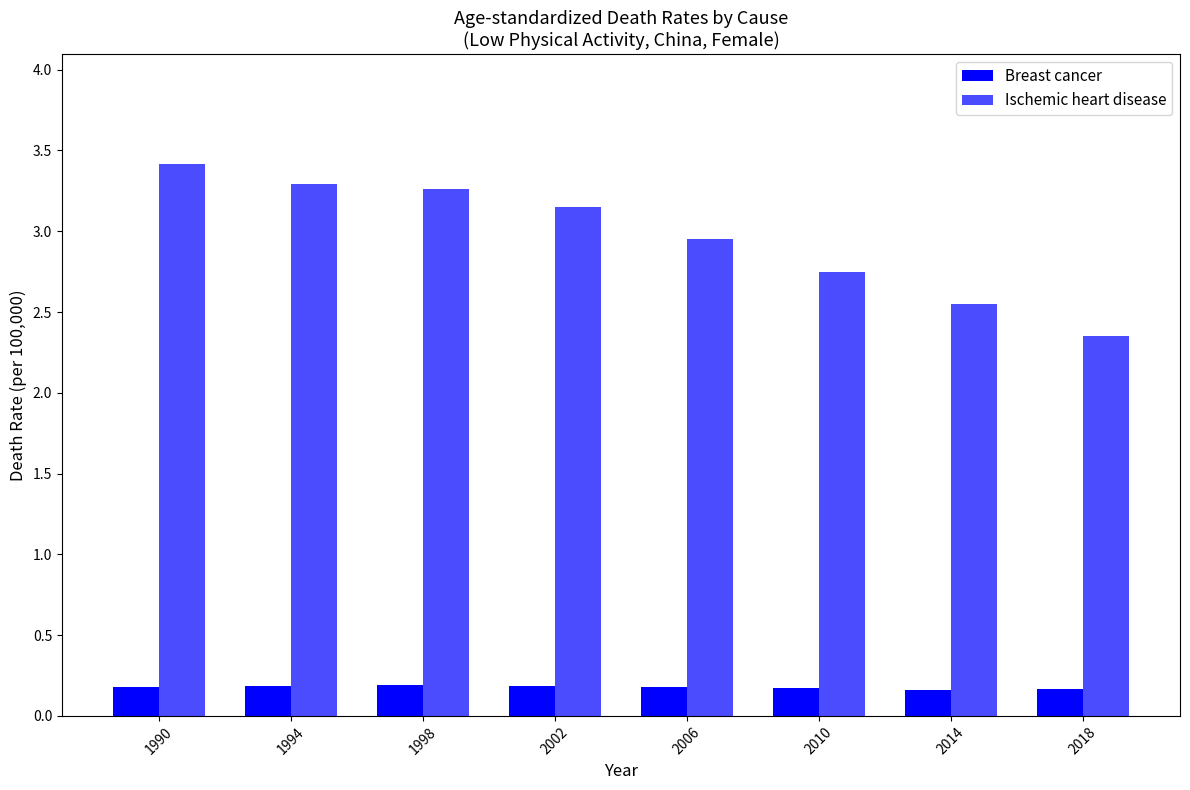

Is it true that Breast cancer equals 0.2 at 2018?

True